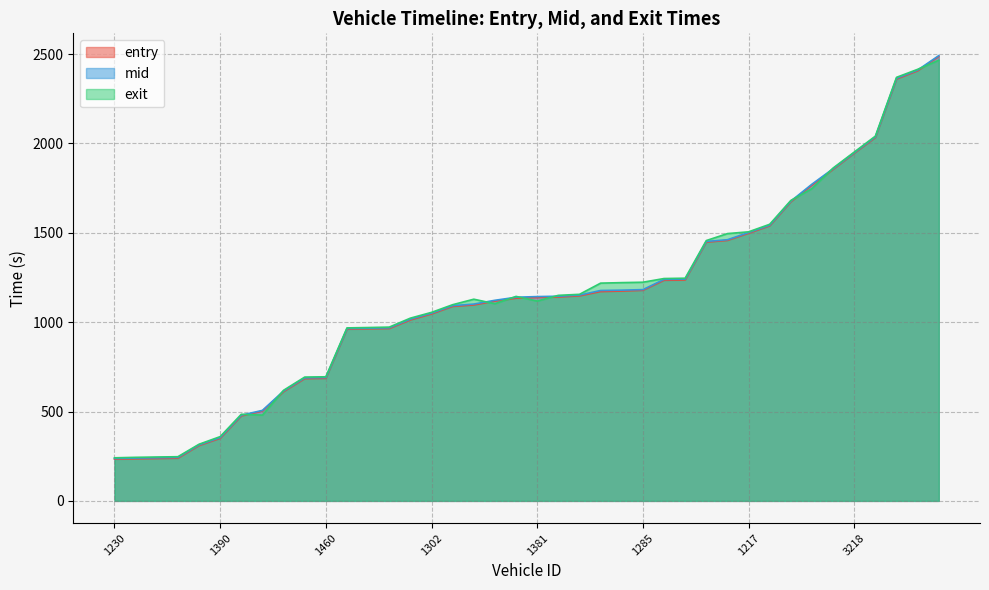

True or false: entry has more than 0 points higher than both neighbors.

False